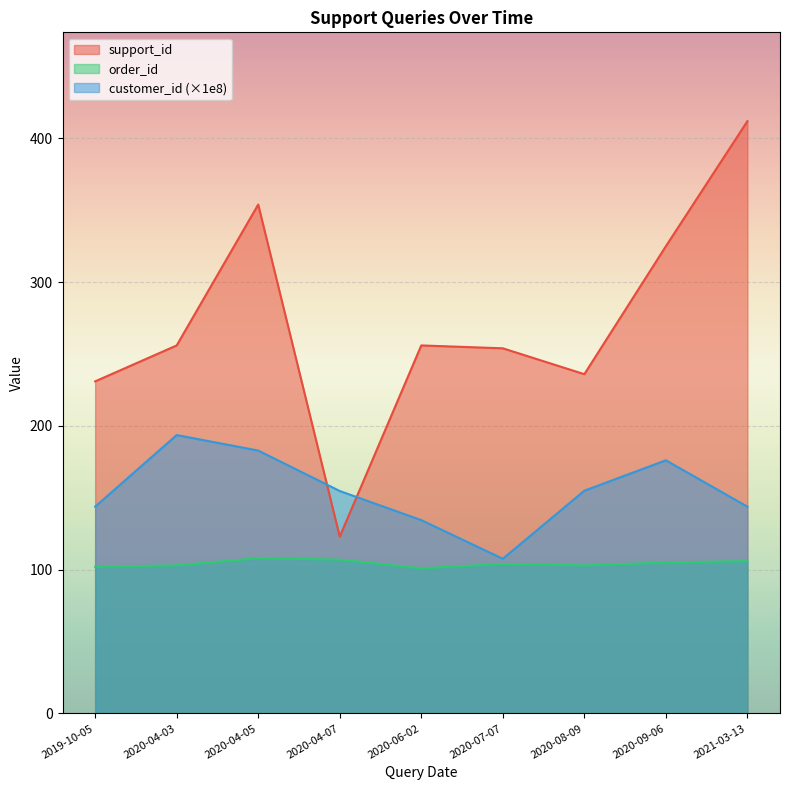

List the series in order of their peak value, highest first.

support_id, customer_id (×1e8), order_id